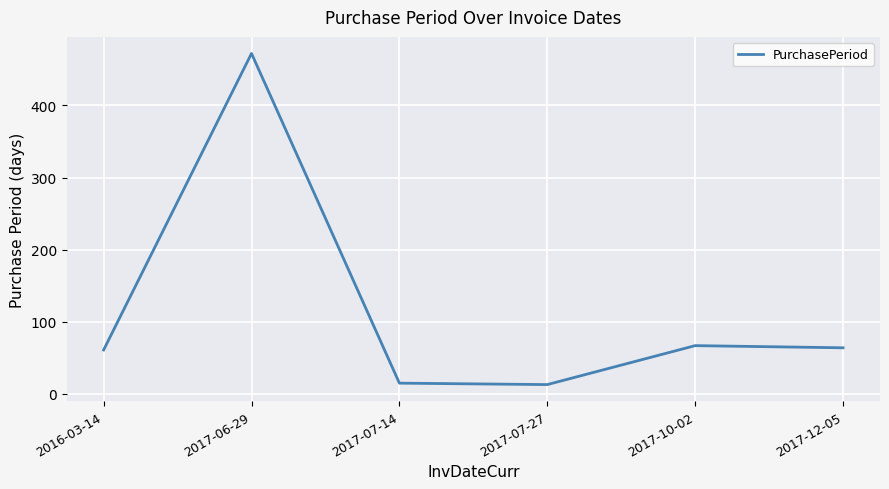

What position from the right is 2017-06-29?

5